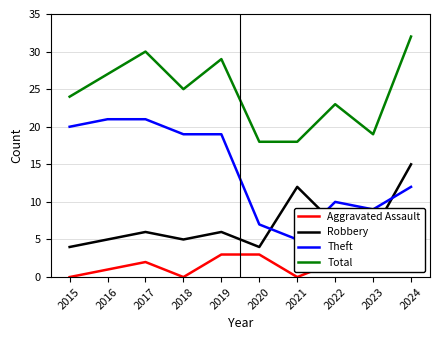

Rank the series by their average value, from lowest to highest.

Aggravated Assault, Robbery, Theft, Total